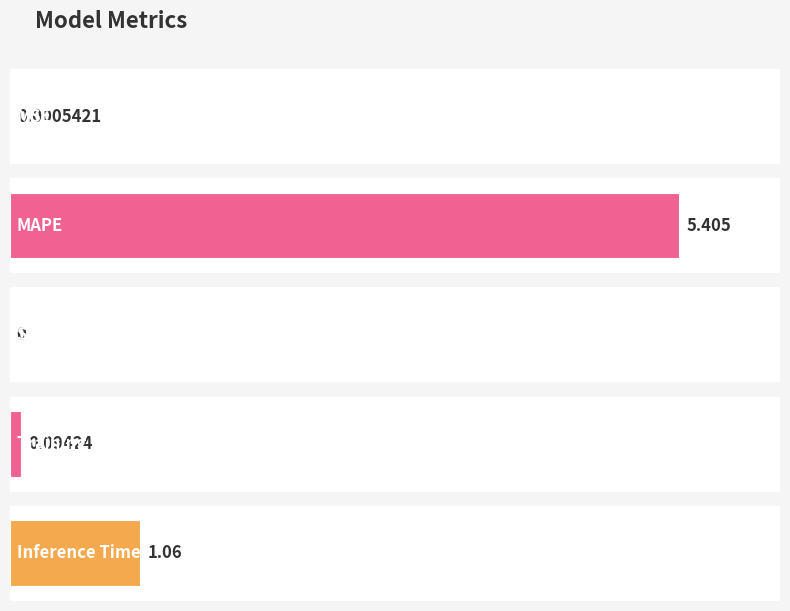

Reading right to left, what are all the values shown in this chart?

Inference Time=1.1	Training Time=0.1	SMAPE=0.0	MAPE=5.4	MSE=0.0